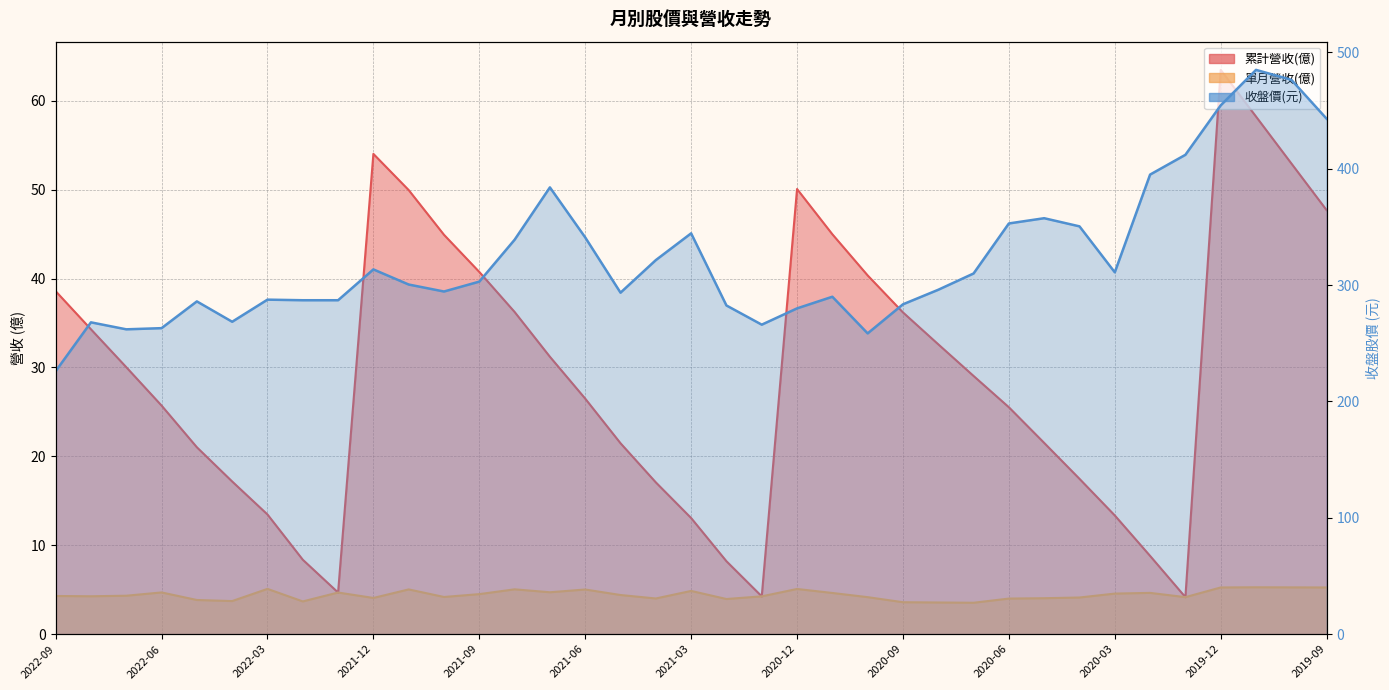

What is the maximum value for 累計營收(億)?

63.5